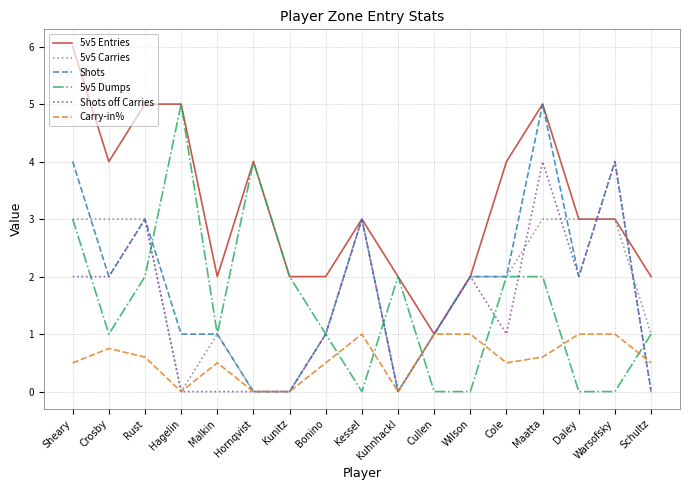

Reading right to left, list all the values displayed in this chart.

5v5 Entries: Schultz=2.0	Warsofsky=3.0	Daley=3.0	Maatta=5.0	Cole=4.0	Wilson=2.0	Cullen=1.0	Kuhnhackl=2.0	Kessel=3.0	Bonino=2.0	Kunitz=2.0	Hornqvist=4.0	Malkin=2.0	Hagelin=5.0	Rust=5.0	Crosby=4.0	Sheary=6.0
5v5 Carries: Schultz=1.0	Warsofsky=3.0	Daley=3.0	Maatta=3.0	Cole=2.0	Wilson=2.0	Cullen=1.0	Kuhnhackl=0.0	Kessel=3.0	Bonino=1.0	Kunitz=0.0	Hornqvist=0.0	Malkin=1.0	Hagelin=0.0	Rust=3.0	Crosby=3.0	Sheary=3.0
Shots: Schultz=0.0	Warsofsky=4.0	Daley=2.0	Maatta=5.0	Cole=2.0	Wilson=2.0	Cullen=1.0	Kuhnhackl=0.0	Kessel=3.0	Bonino=1.0	Kunitz=0.0	Hornqvist=0.0	Malkin=1.0	Hagelin=1.0	Rust=3.0	Crosby=2.0	Sheary=4.0
5v5 Dumps: Schultz=1.0	Warsofsky=0.0	Daley=0.0	Maatta=2.0	Cole=2.0	Wilson=0.0	Cullen=0.0	Kuhnhackl=2.0	Kessel=0.0	Bonino=1.0	Kunitz=2.0	Hornqvist=4.0	Malkin=1.0	Hagelin=5.0	Rust=2.0	Crosby=1.0	Sheary=3.0
Shots off Carries: Schultz=0.0	Warsofsky=4.0	Daley=2.0	Maatta=4.0	Cole=1.0	Wilson=2.0	Cullen=1.0	Kuhnhackl=0.0	Kessel=3.0	Bonino=1.0	Kunitz=0.0	Hornqvist=0.0	Malkin=0.0	Hagelin=0.0	Rust=3.0	Crosby=2.0	Sheary=2.0
Carry-in%: Schultz=0.5	Warsofsky=1.0	Daley=1.0	Maatta=0.6	Cole=0.5	Wilson=1.0	Cullen=1.0	Kuhnhackl=0.0	Kessel=1.0	Bonino=0.5	Kunitz=0.0	Hornqvist=0.0	Malkin=0.5	Hagelin=0.0	Rust=0.6	Crosby=0.8	Sheary=0.5